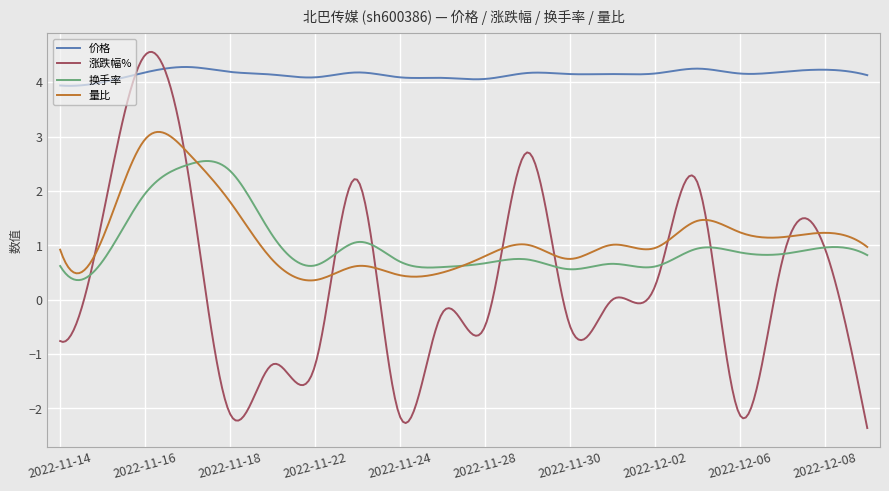

What is the smallest value displayed?

-2.4